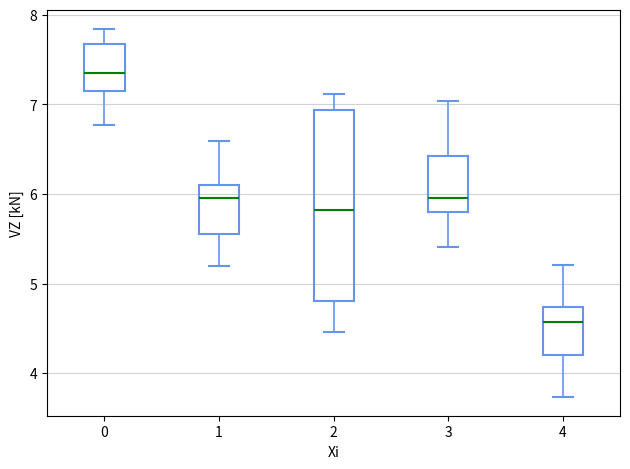

Where is the upper edge of the box at x = 3 on the y-axis? The values are not printed on the chart, so give them approximately, as read against the axis.

6.4